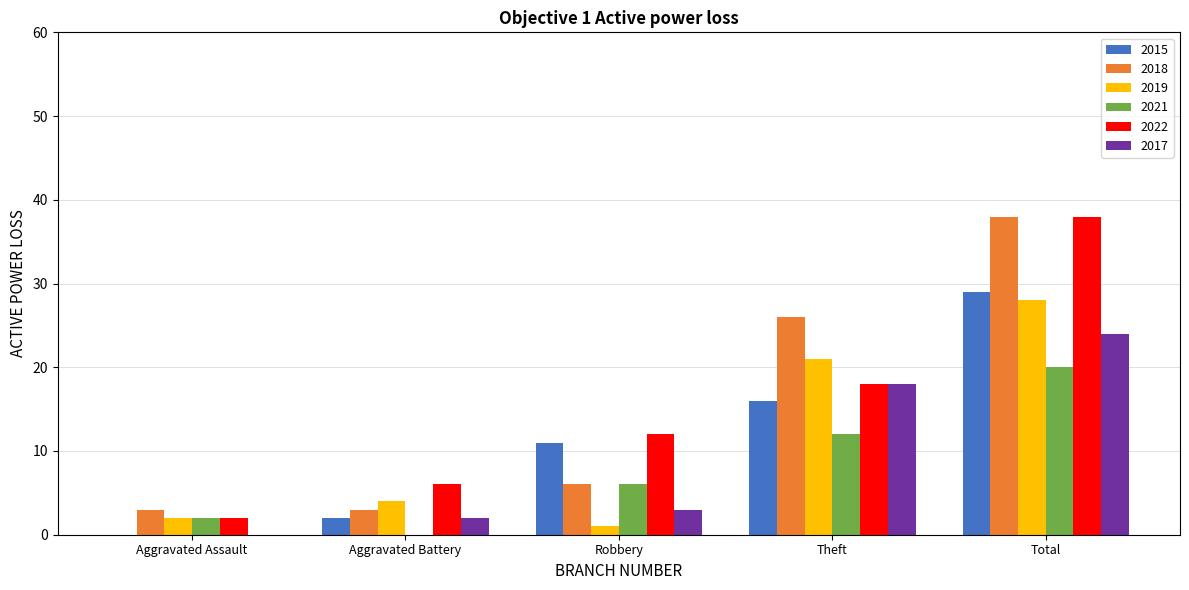

At which label is 2017 closest to 12?

Theft